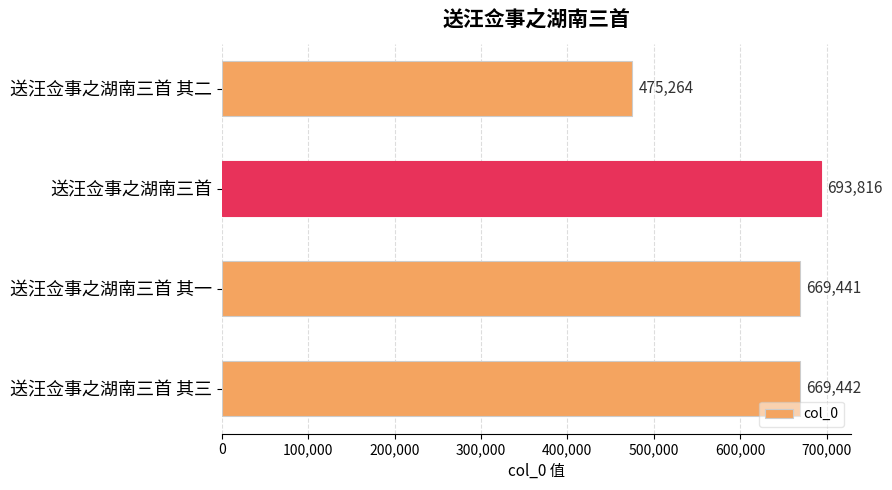

What is the change in value from 送汪佥事之湖南三首 to 送汪佥事之湖南三首 其一?

-24375